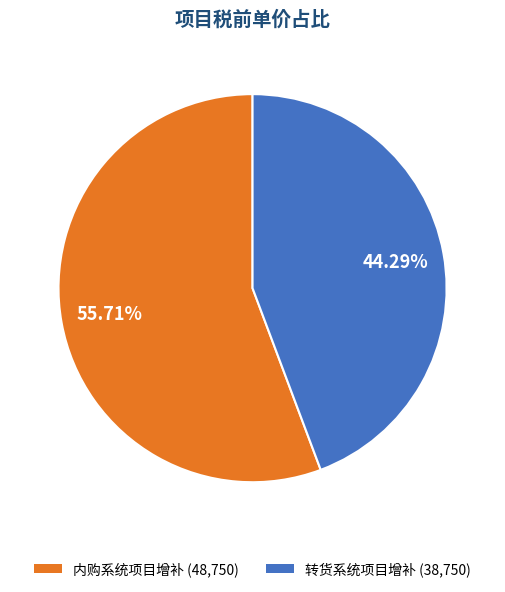

Which slice represents more than half of the pie?

内购系统项目增补